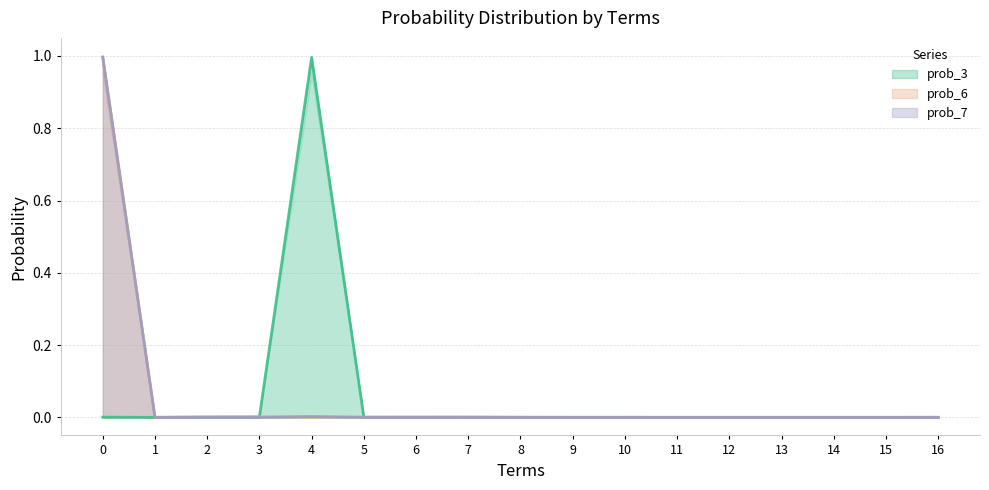

How many categories are shown in the chart?

17